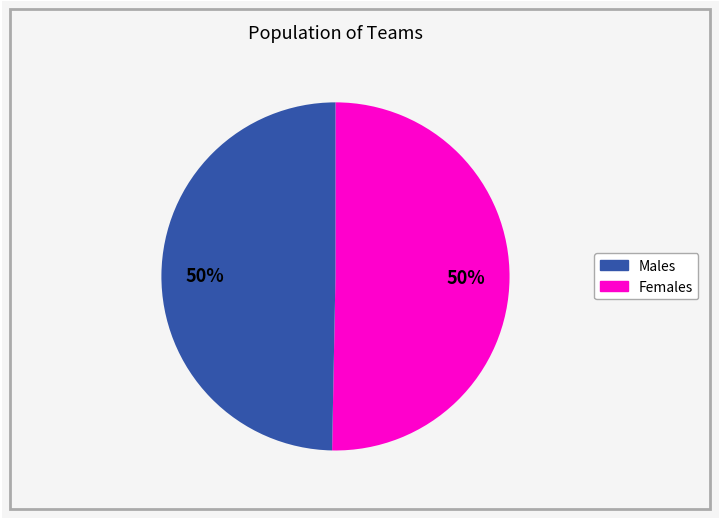

To the nearest percent, what is the average slice percentage?

50%